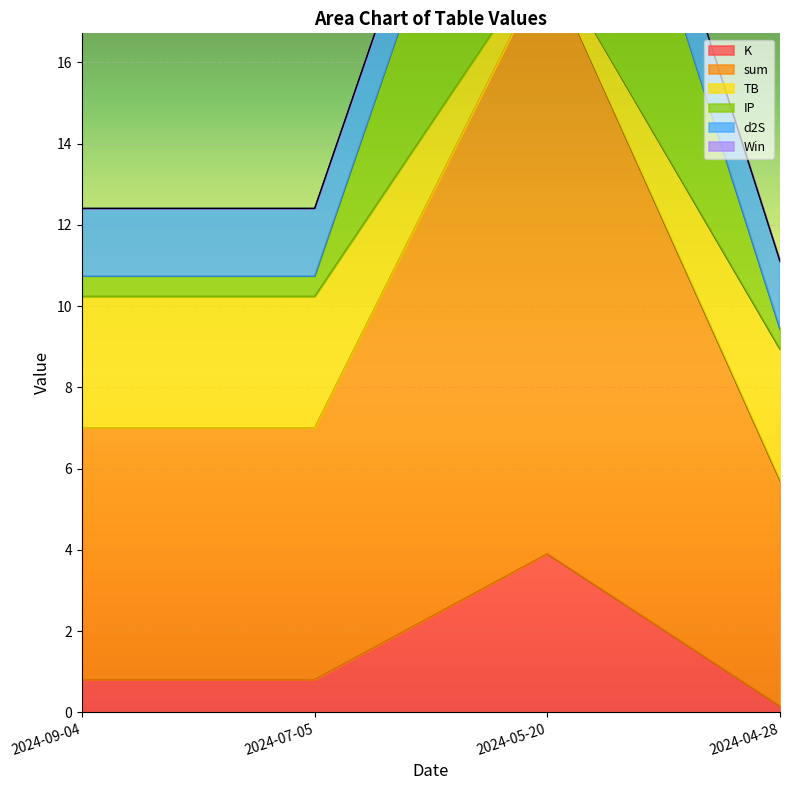

At which label does K reach its peak?

2024-05-20